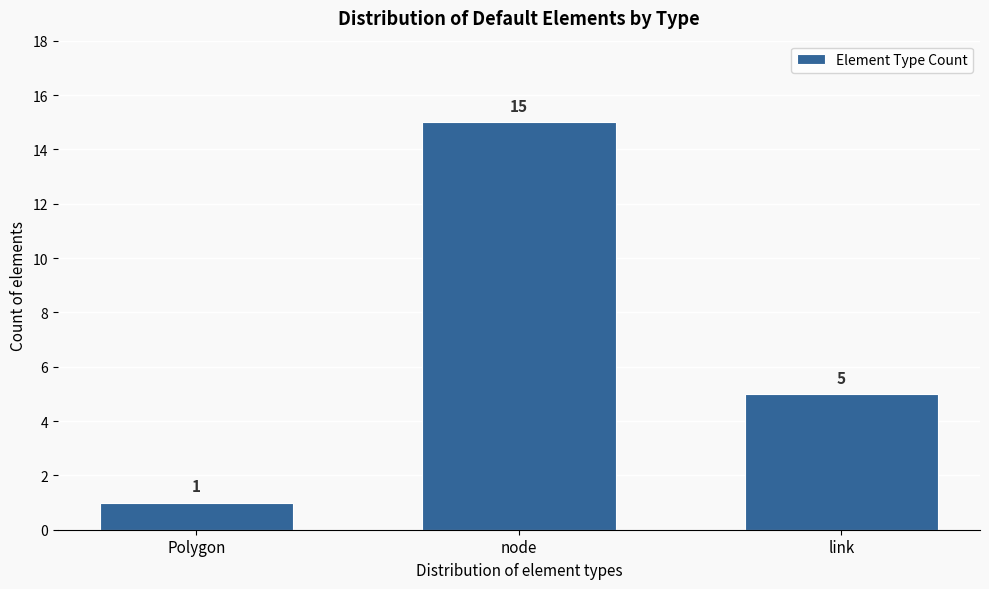

Reading left to right, what are all the values shown in this chart?

Polygon=1	node=15	link=5